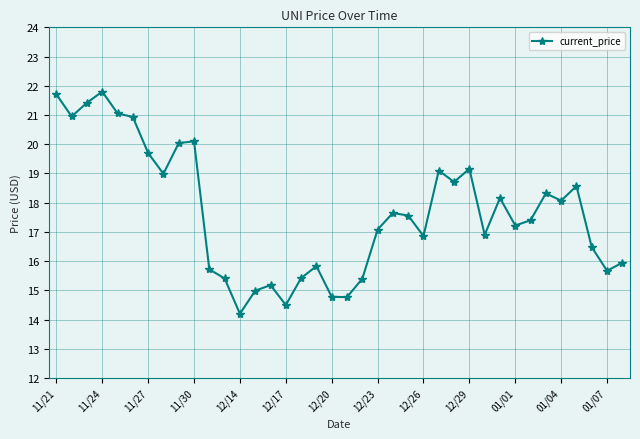

How many interior local valleys (lower than both neighbors) does the data have?

11